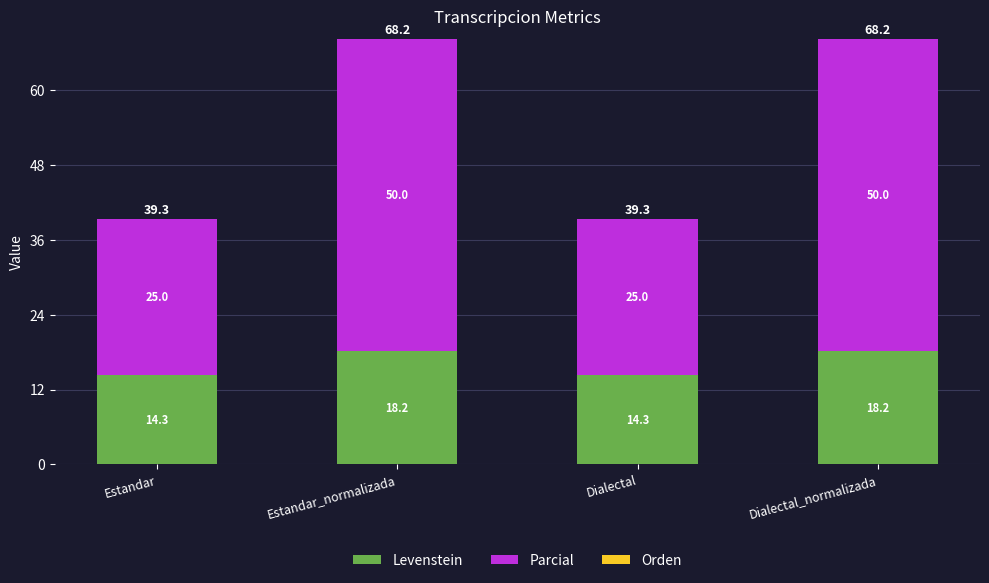

The Levenstein series shows 25.0 at Estandar_normalizada. True or false?

False